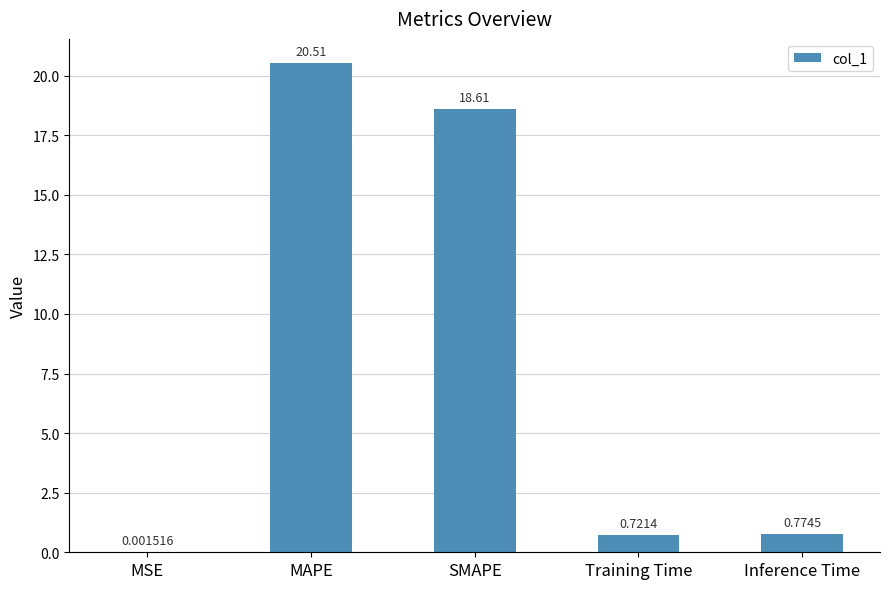

What is the sum of all values?

40.6